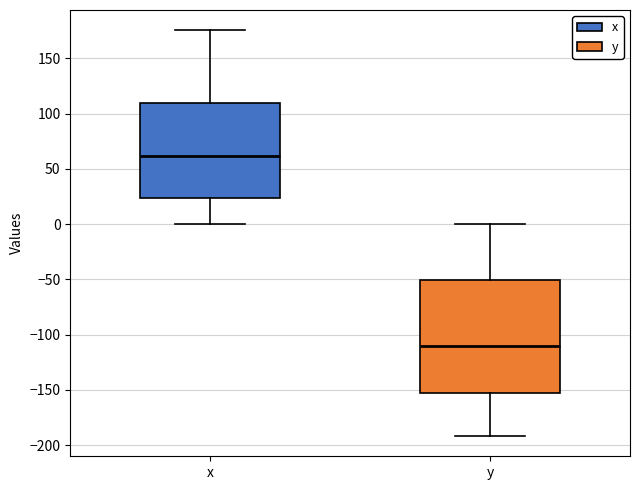

Reading left to right, read every box against the y-axis: the position of its median line, the range the box covers, and the ends of its whiskers. The values are not printed on the chart, so give them approximately, as read against the axis.

x: median 60, box 25 to 110, whiskers 0 to 175
y: median -110, box -155 to -50, whiskers -190 to 0